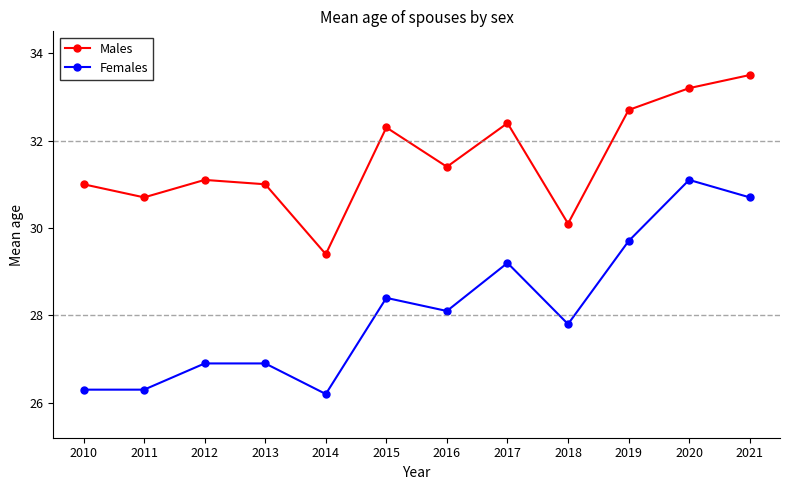

True or false: Males has a value of 33.2 at 2020.

True